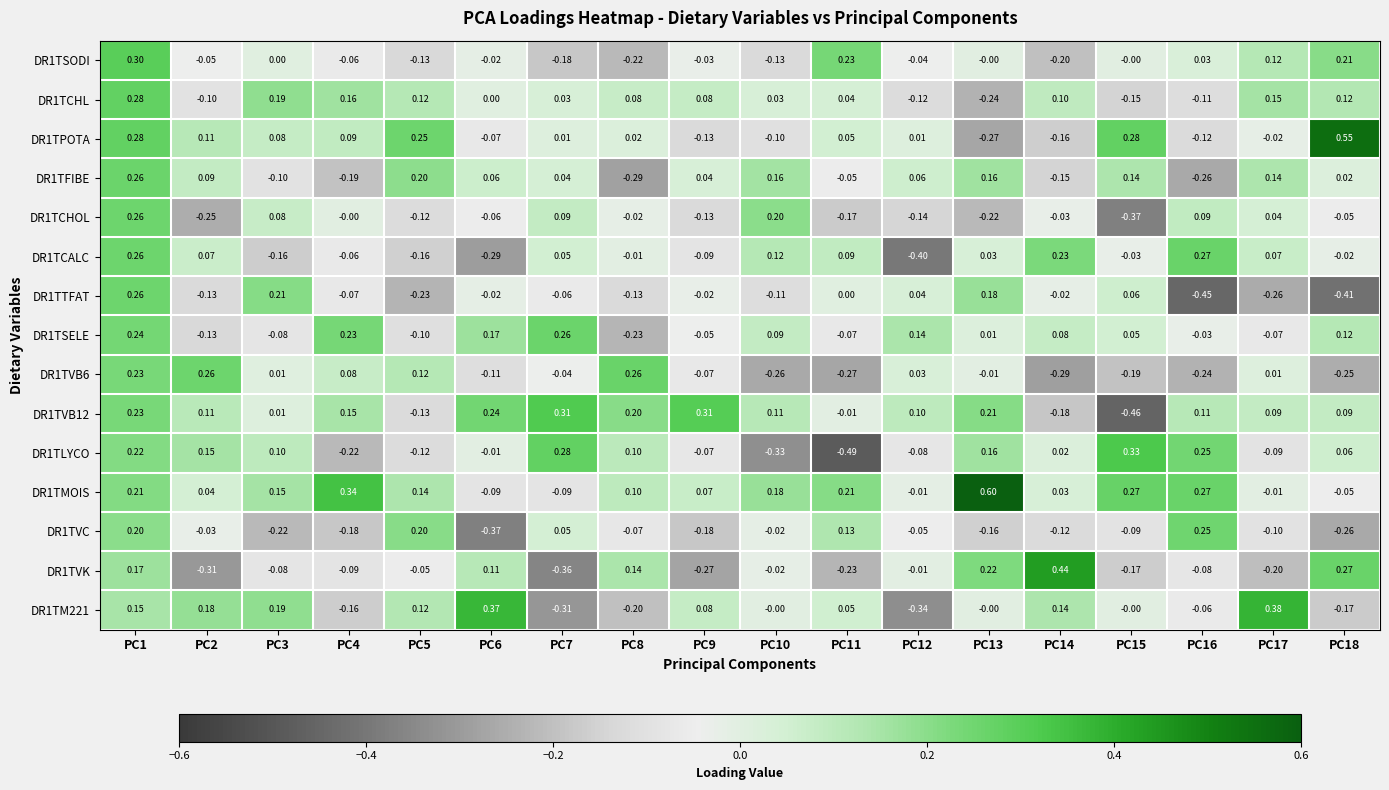

Is the value of DR1TCHOL at PC8 greater than the value of DR1TLYCO at PC11?

Yes